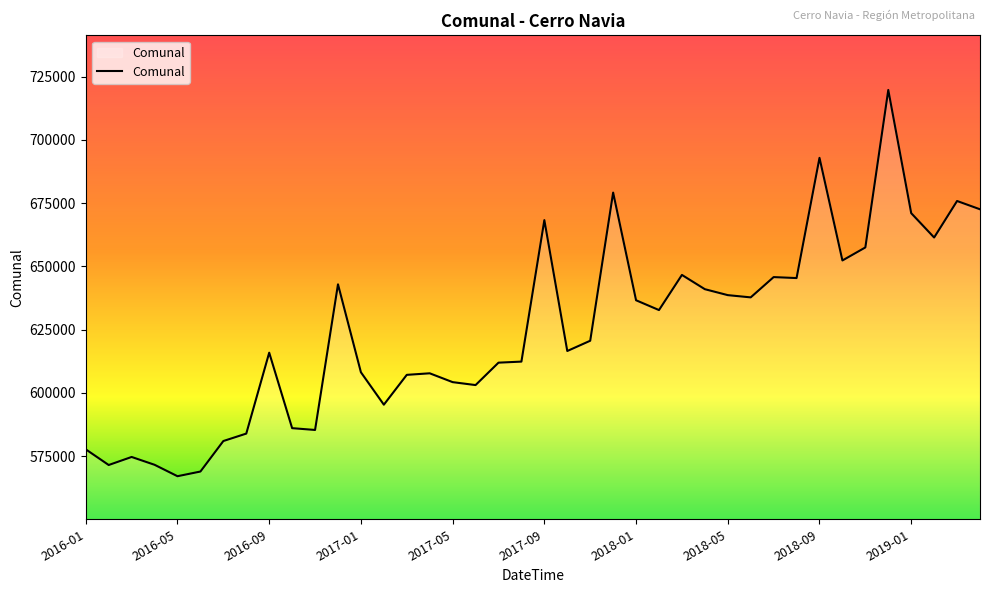

What is the difference between the maximum and minimum values?

152607